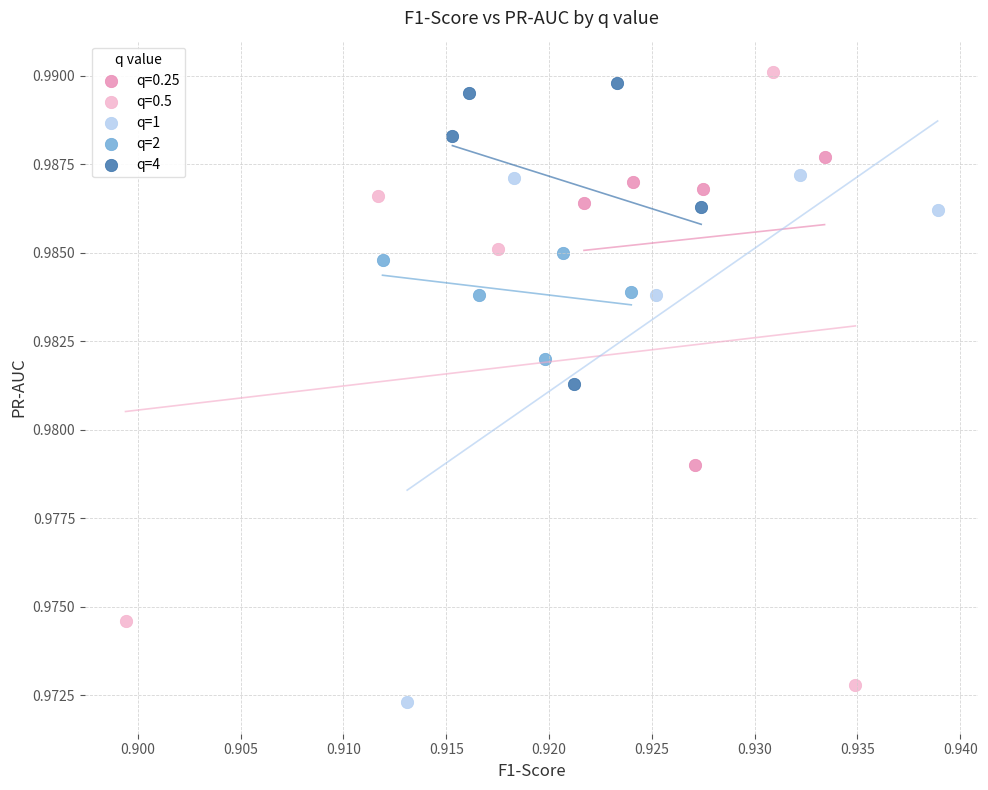

Which series has the widest spread of Y values?

q=0.5